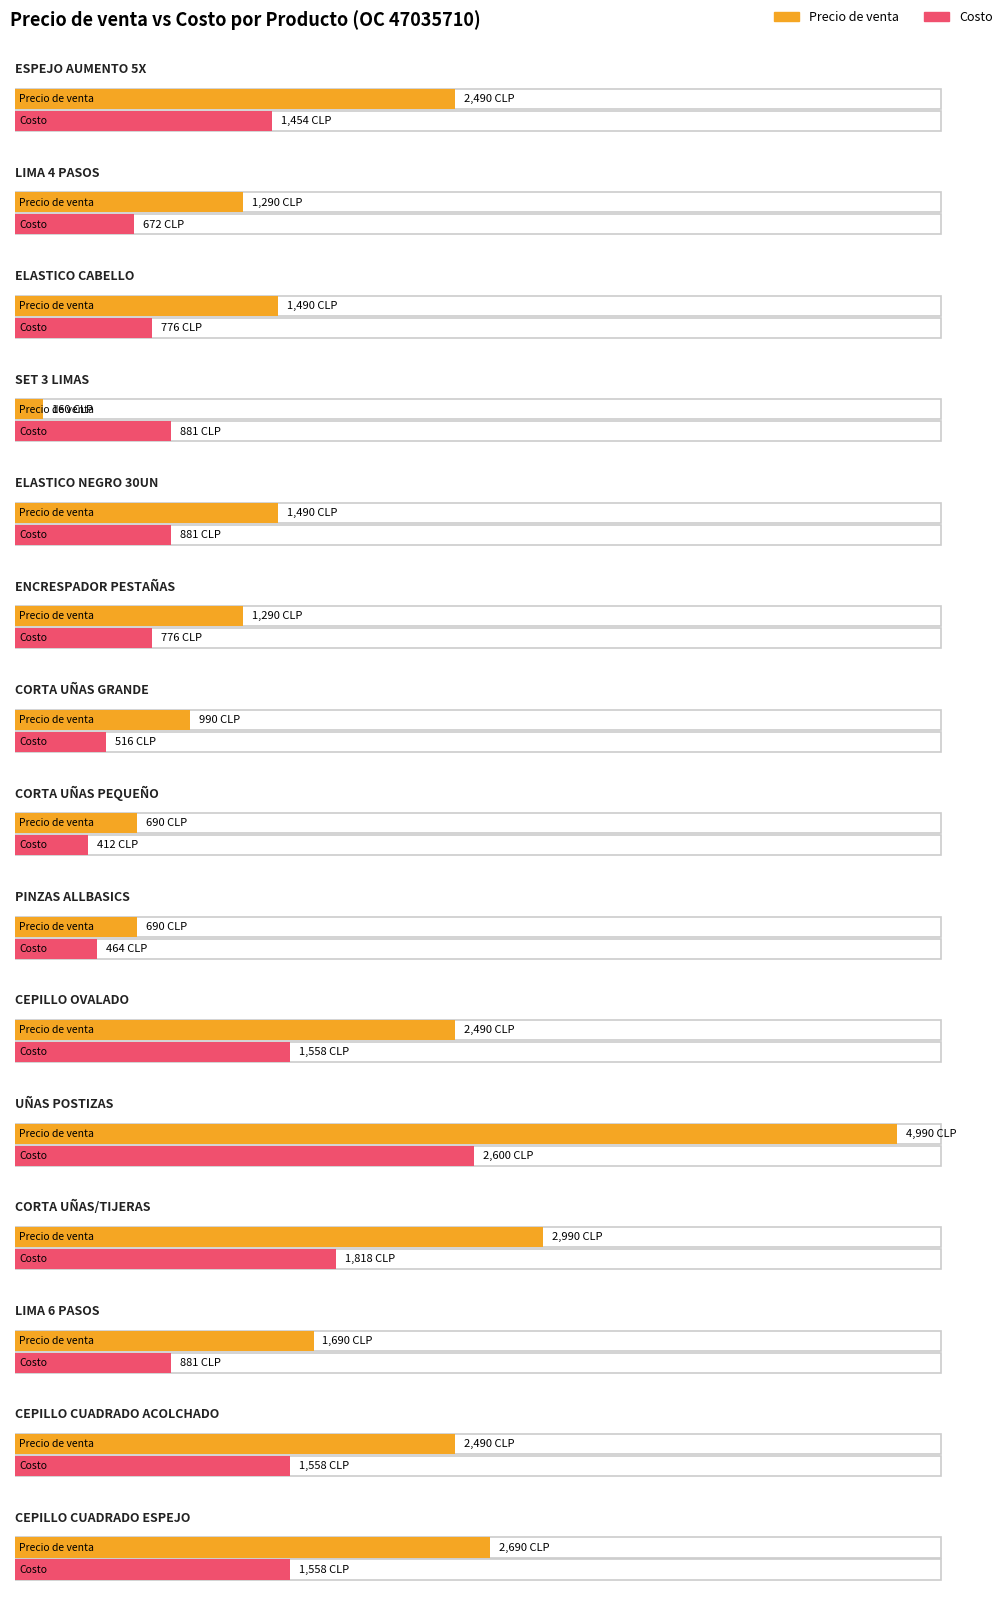

What is the label of the 10th bar from the right?

ENCRESPADOR DE PESTAÑAS